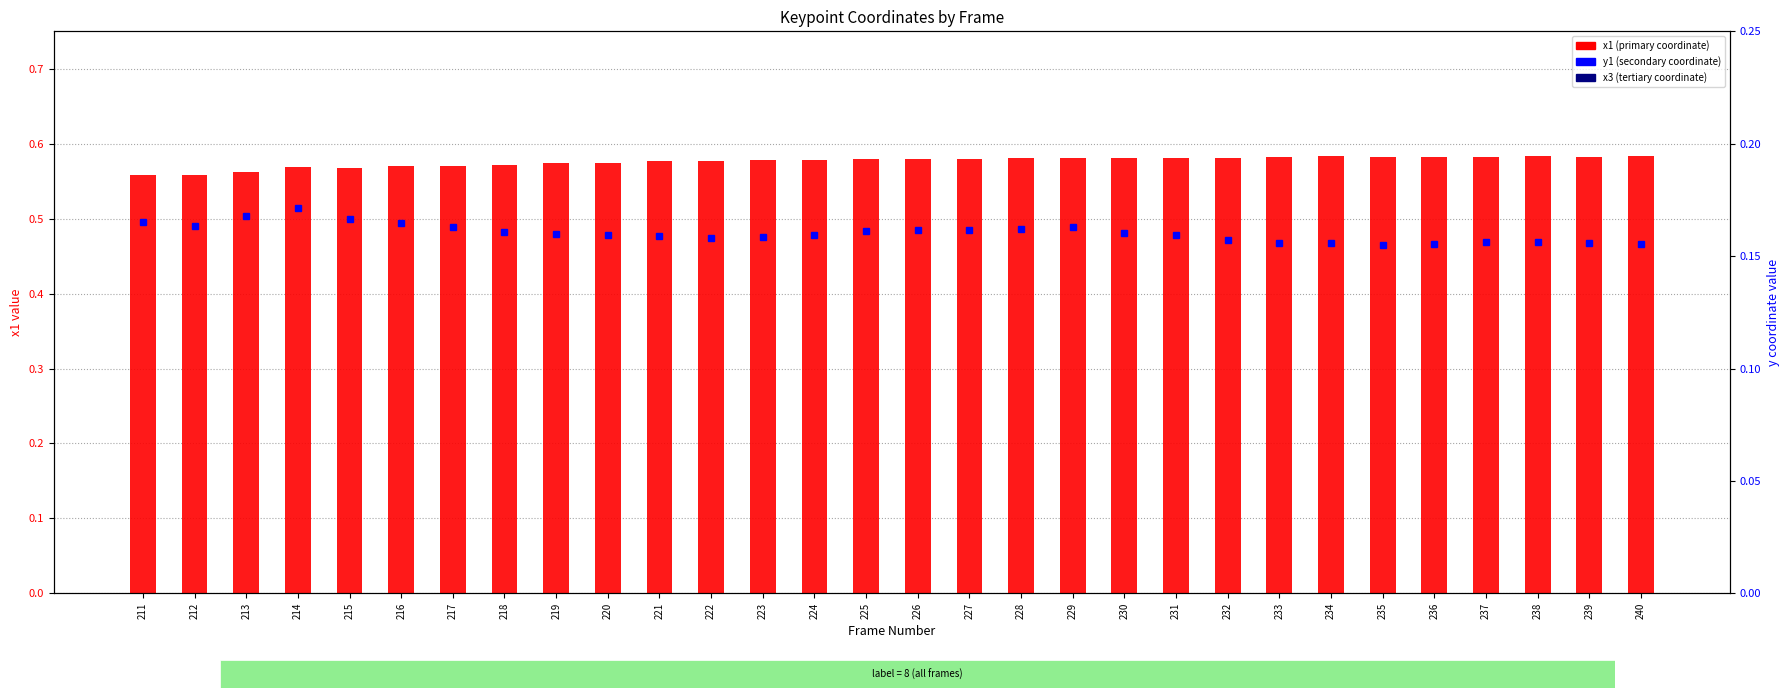

Does the chart contain any negative values?

No